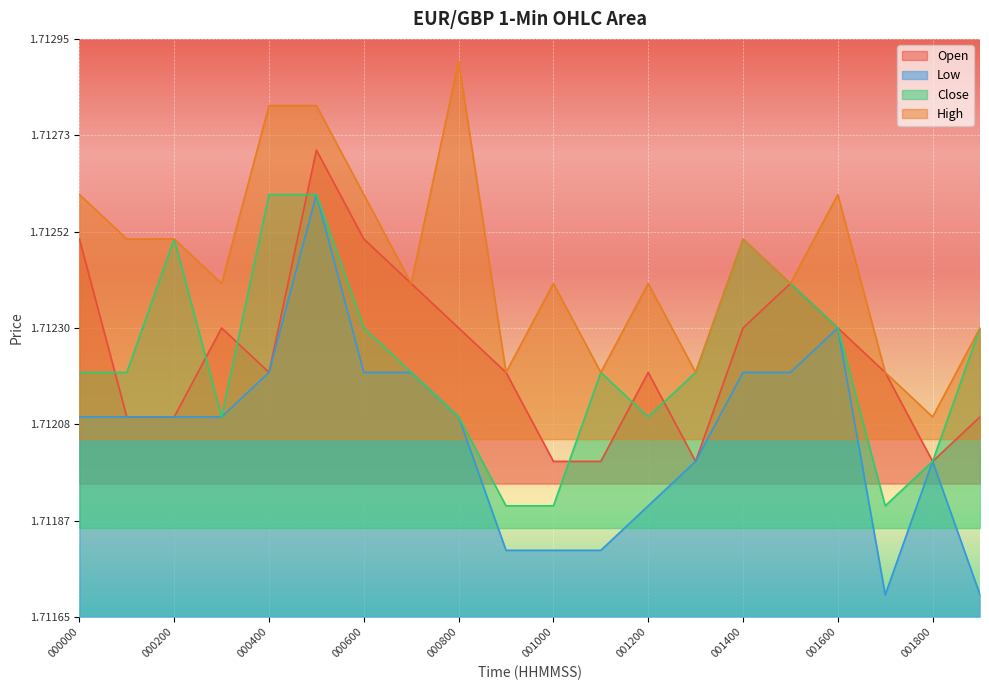

What is the value of the Open point at the 1st from the left?

1.7